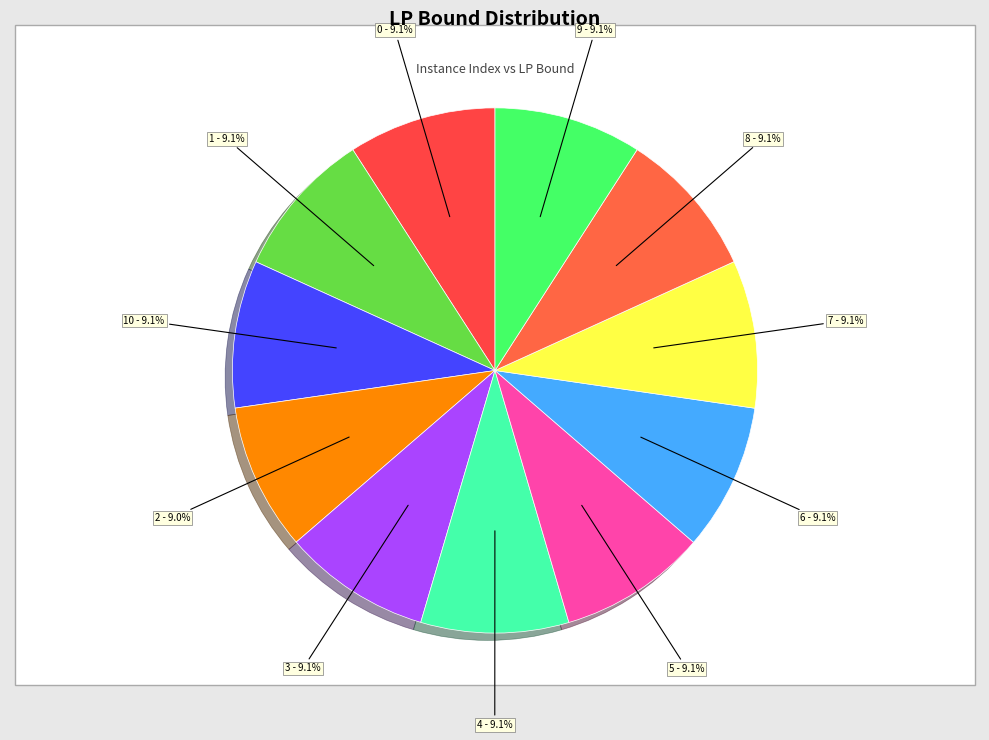

Is 2 - 9.0% the majority of the pie?

No